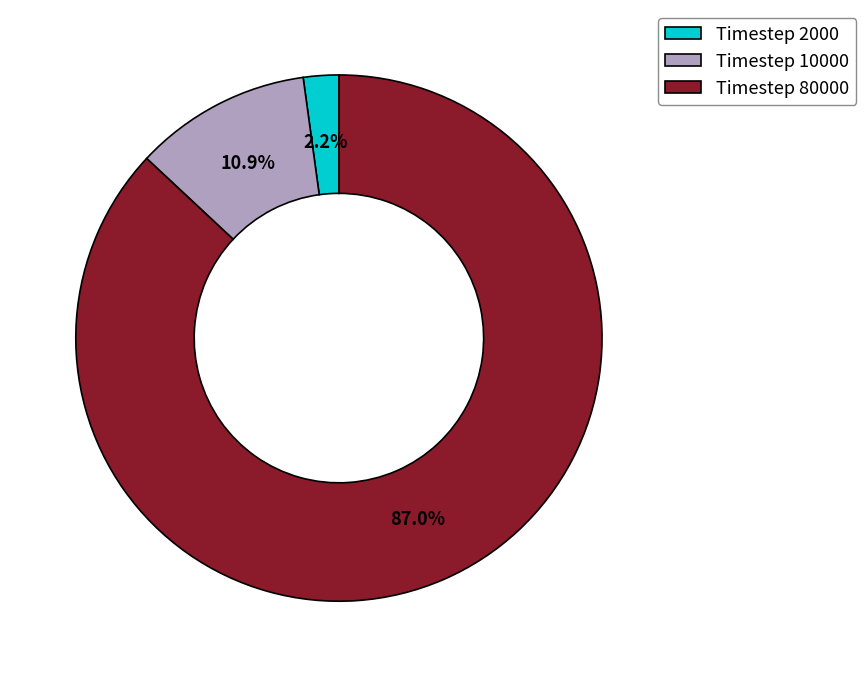

To the nearest percent, what is the average slice percentage?

33%